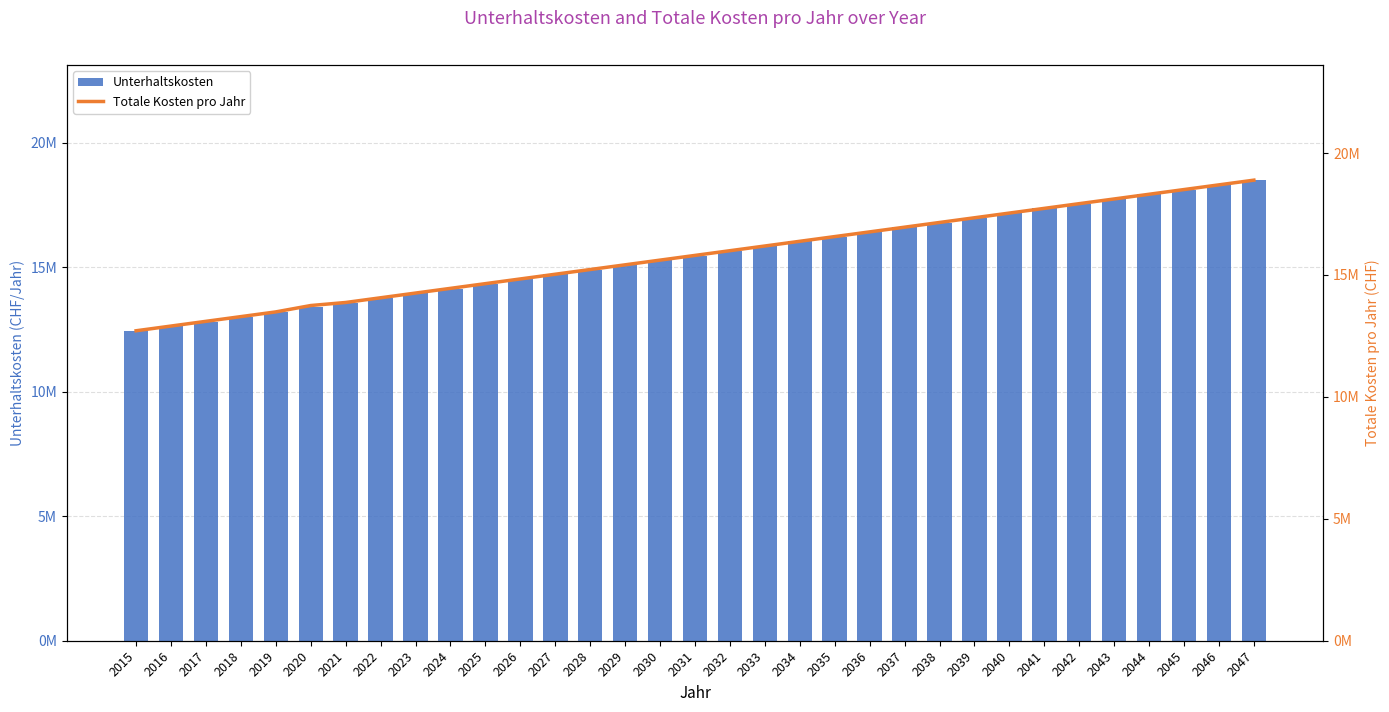

What is the sum of the Unterhaltskosten values at 2027 and 2026?

29223593.2